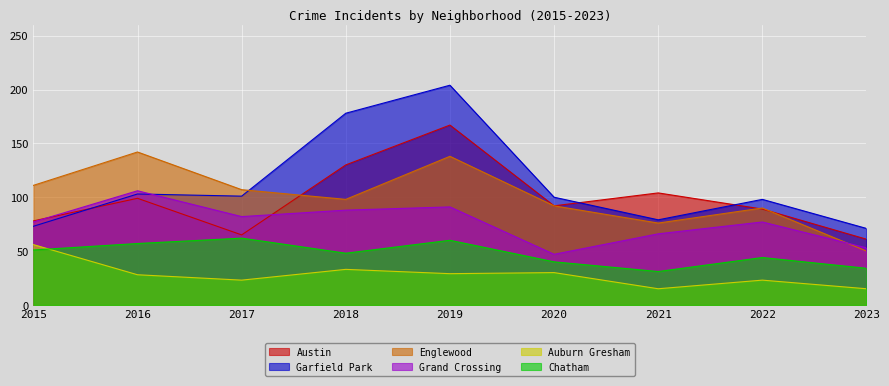

Does the chart display data point markers on the line(s)?

No